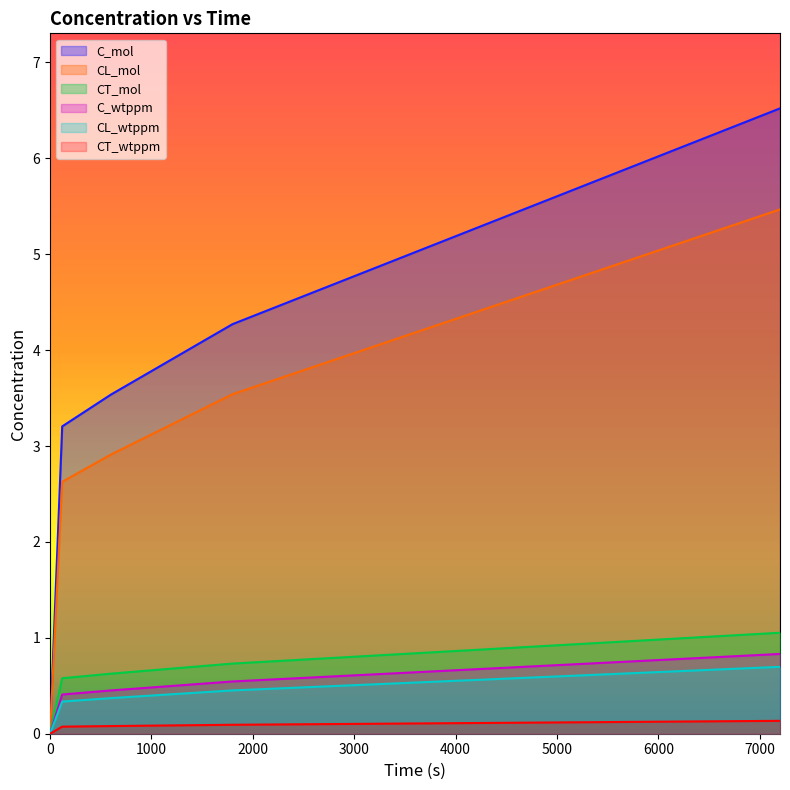

Reading left to right, extract all data points from this chart.

C_mol: 0.0	3.2	3.5	4.3	6.5
CL_mol: 0.0	2.6	2.9	3.5	5.5
CT_mol: 0.0	0.6	0.6	0.7	1.1
C_wtppm: 0.0	0.4	0.5	0.5	0.8
CL_wtppm: 0.0	0.3	0.4	0.5	0.7
CT_wtppm: 0.0	0.1	0.1	0.1	0.1